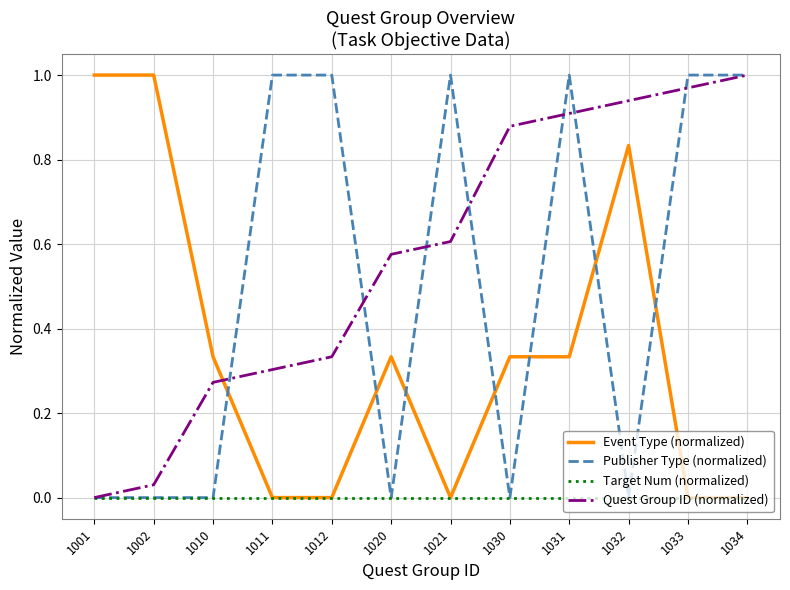

How many distinct data groups are displayed?

4